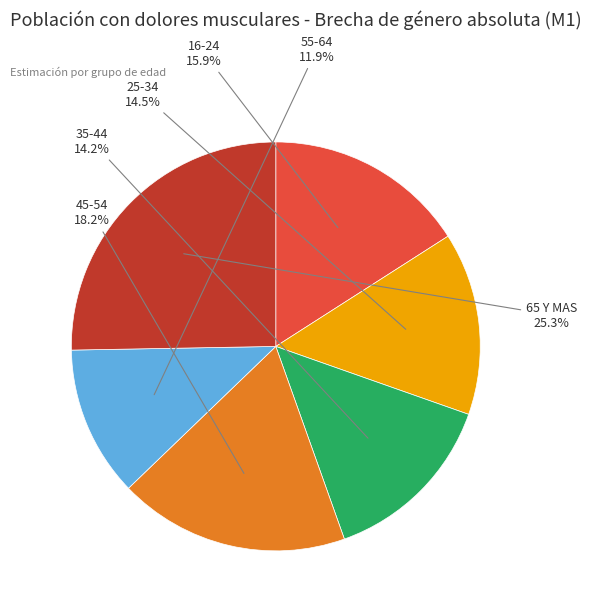

Is there a majority slice in this chart?

No